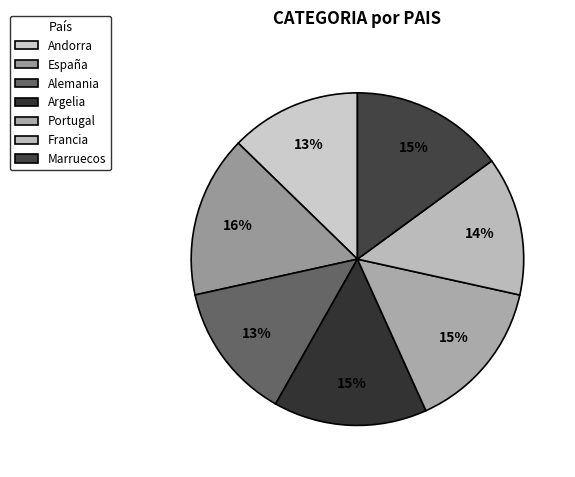

To the nearest percent, what is the combined percentage of Francia and España?

29%